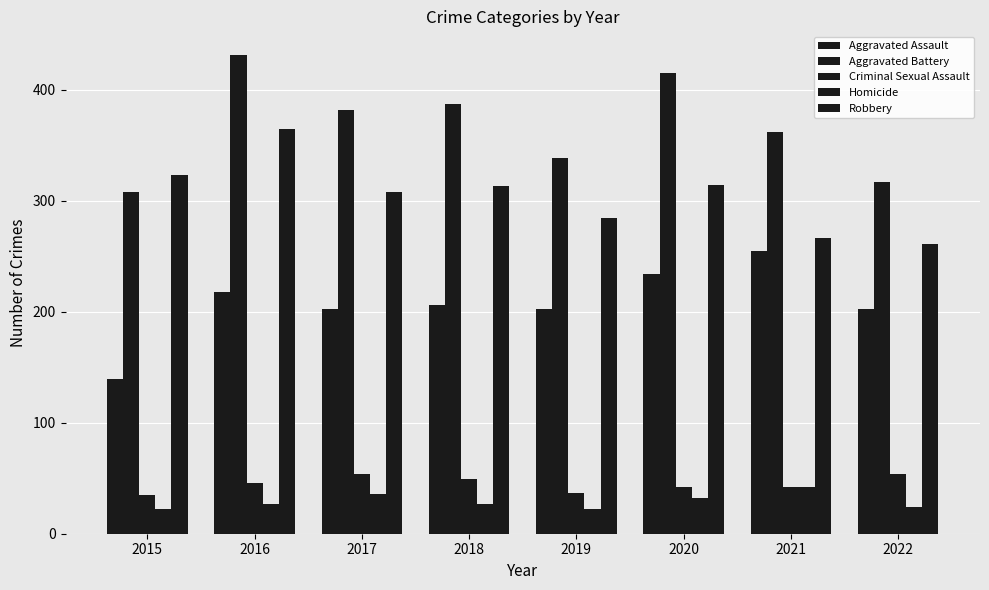

Which has a higher value, 2021 or 2019?

2021